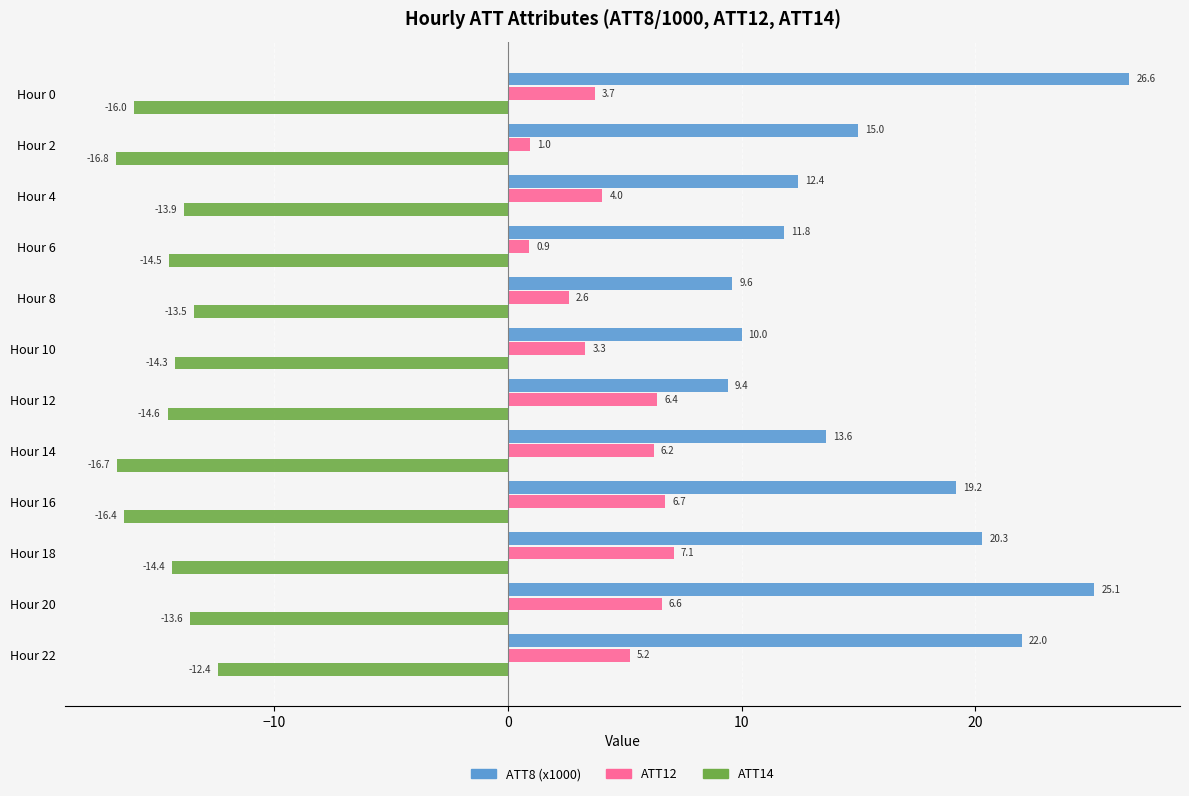

At which category is the sum across all series the highest?

Hour 20